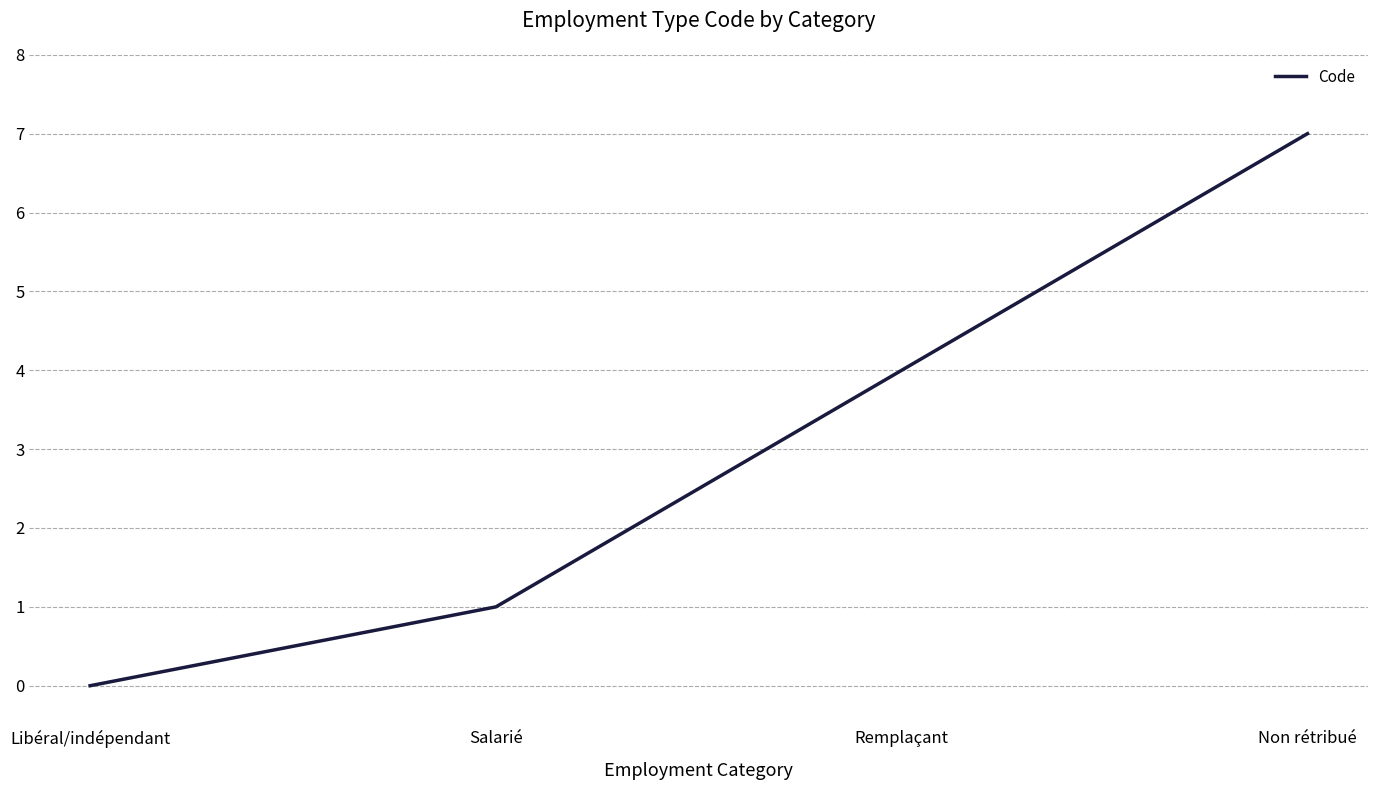

Is it true that the value at Salarié is 1?

True